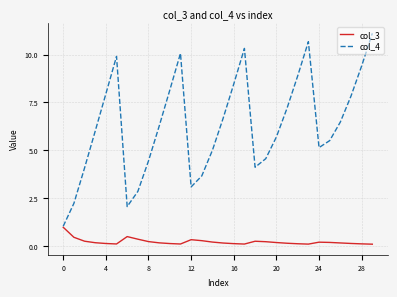

List the series in order of their peak value, highest first.

col_4, col_3